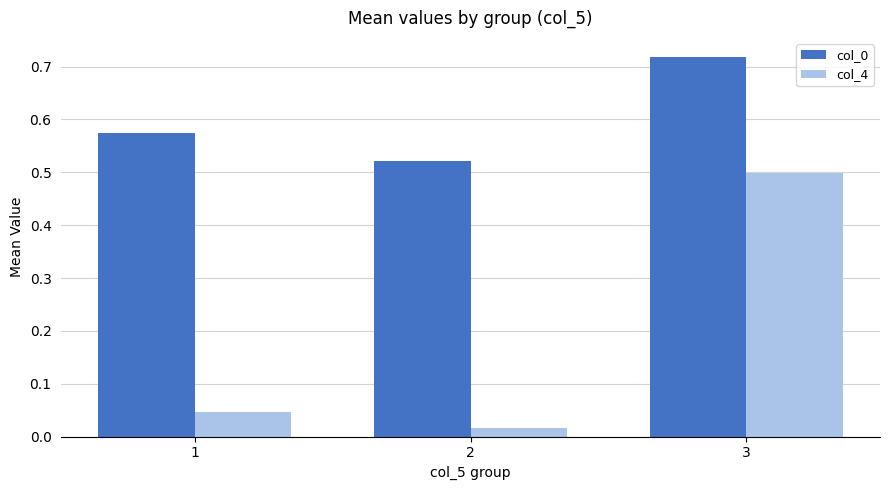

Between 1 and 3, which series saw the biggest shift?

col_4